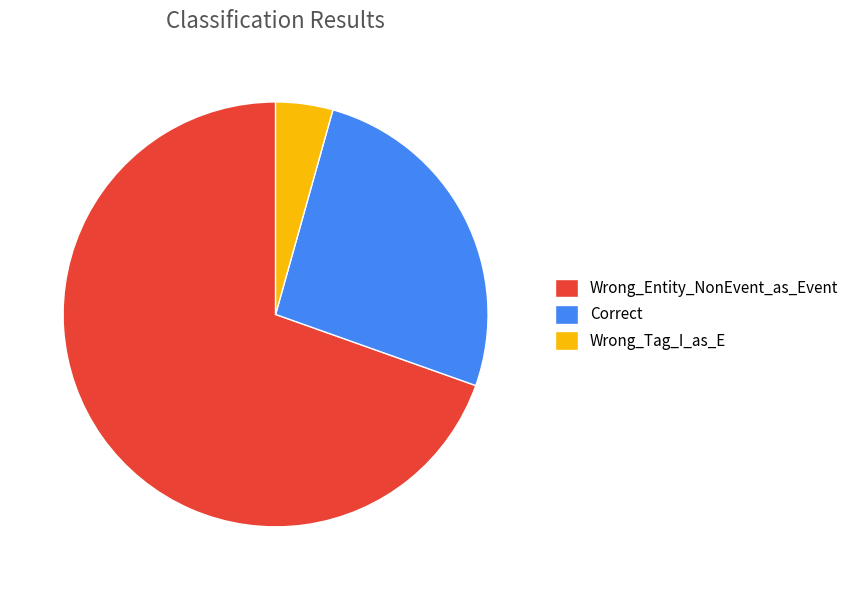

True or false: Correct accounts for 26% of the total.

True